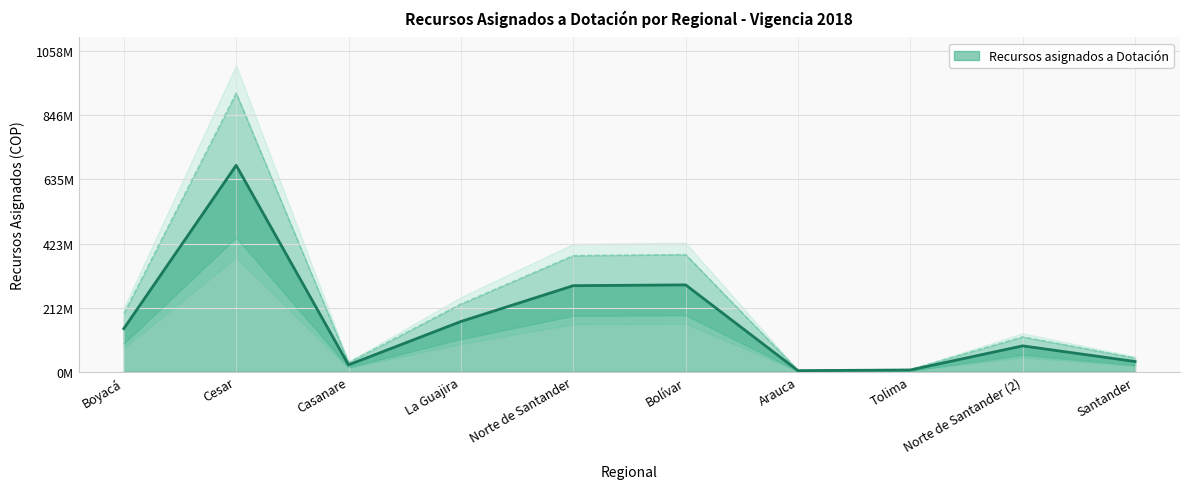

What is the label of the 10th point from the right?

Boyacá